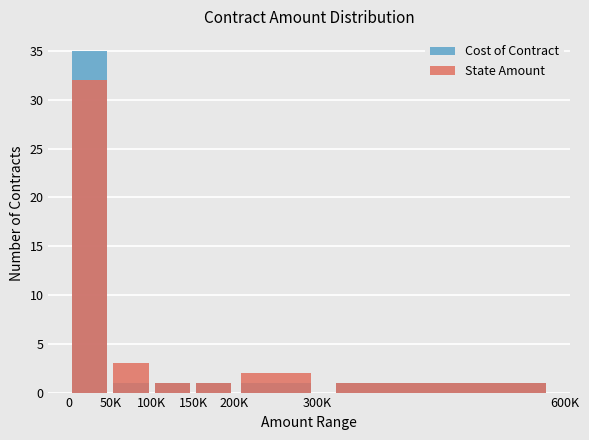

How many groups of bars are there?

6